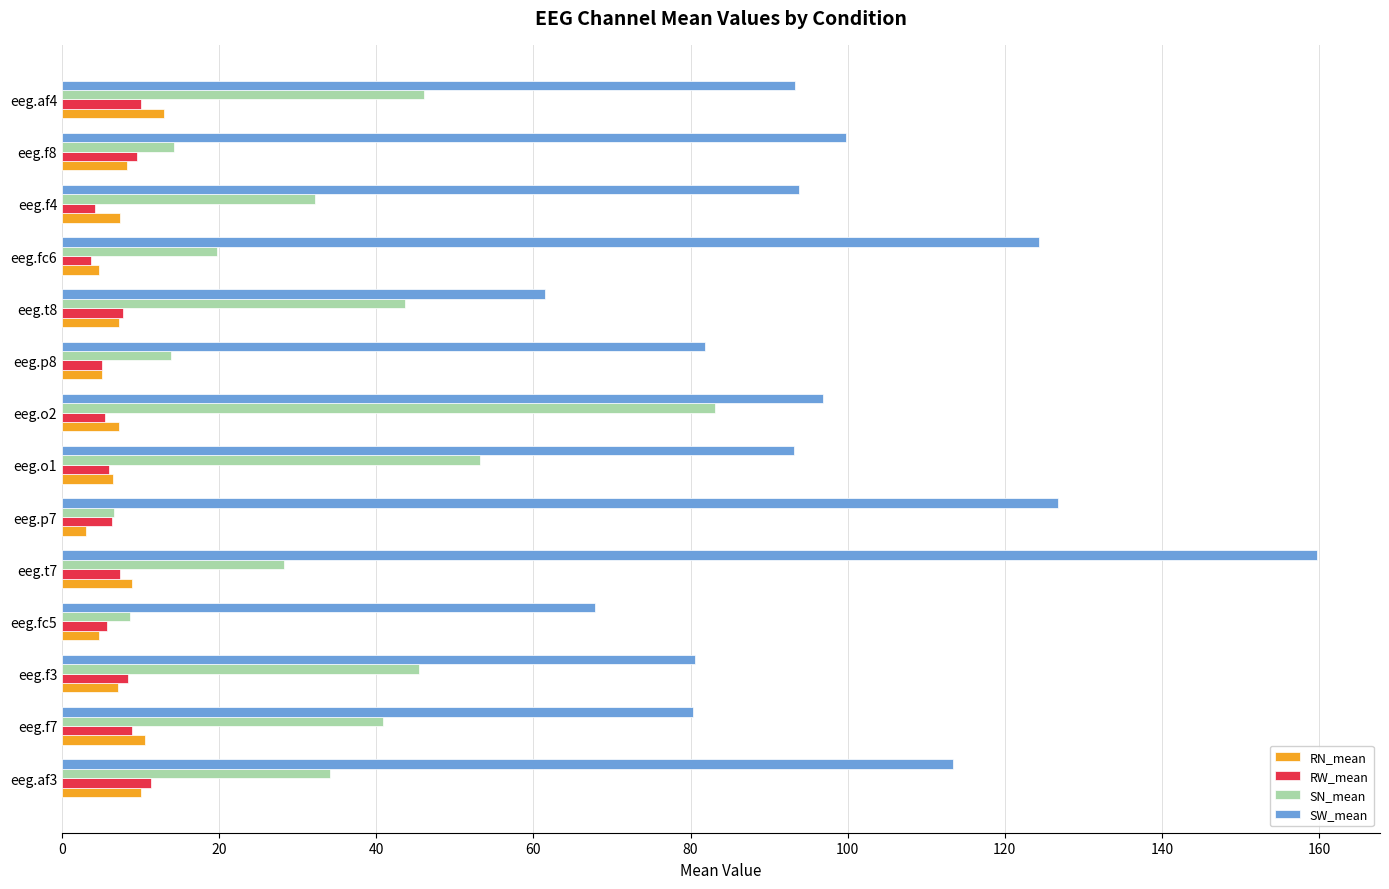

What is the difference between the maximum and minimum values in the RW_mean series?

7.6